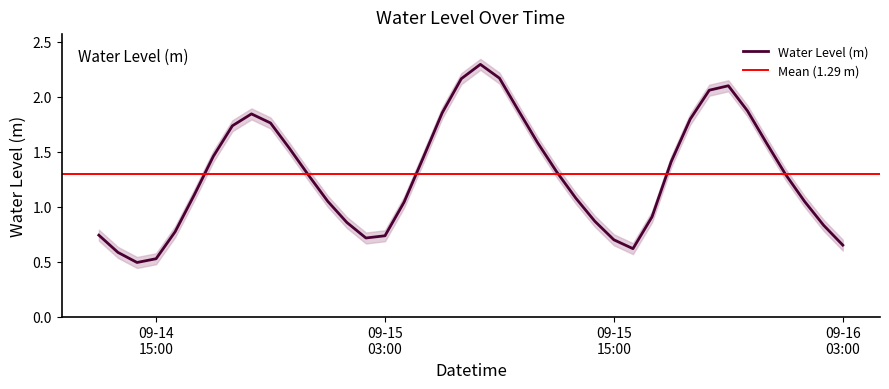

Reading left to right, what are all the values shown in this chart?

0.7	0.6	0.5	0.5	0.8	1.1	1.5	1.7	1.8	1.8	1.5	1.3	1.0	0.9	0.7	0.7	1.0	1.4	1.9	2.2	2.3	2.2	1.9	1.6	1.3	1.1	0.9	0.7	0.6	0.9	1.4	1.8	2.1	2.1	1.9	1.6	1.3	1.0	0.8	0.6